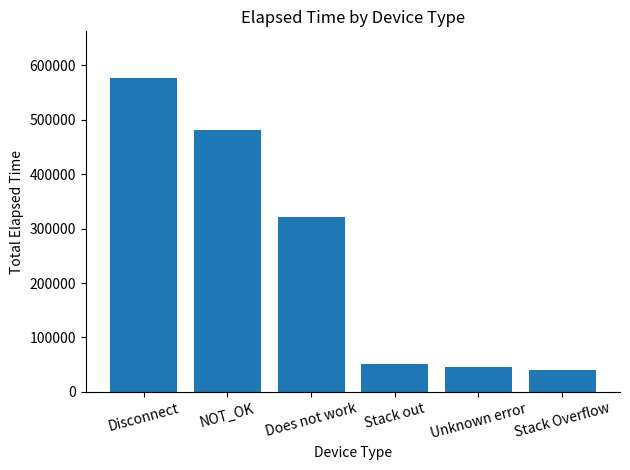

What is the value of the 1st bar from the left?

576360